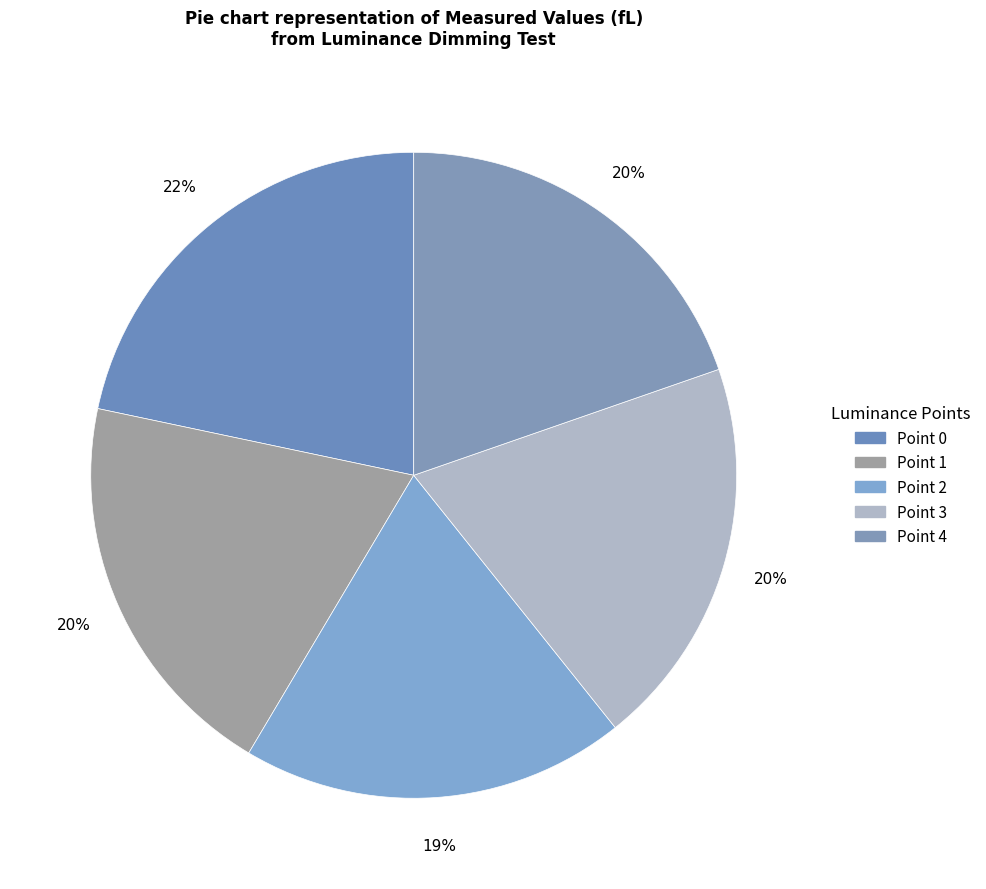

How many slices are in this pie chart?

5